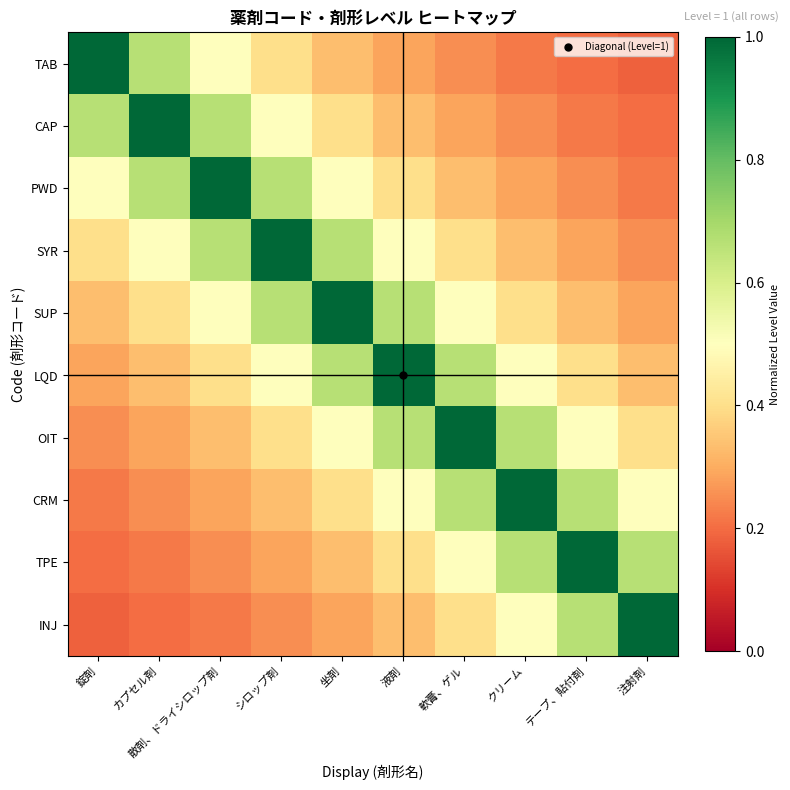

At which category is the sum across all series the highest?

坐剤